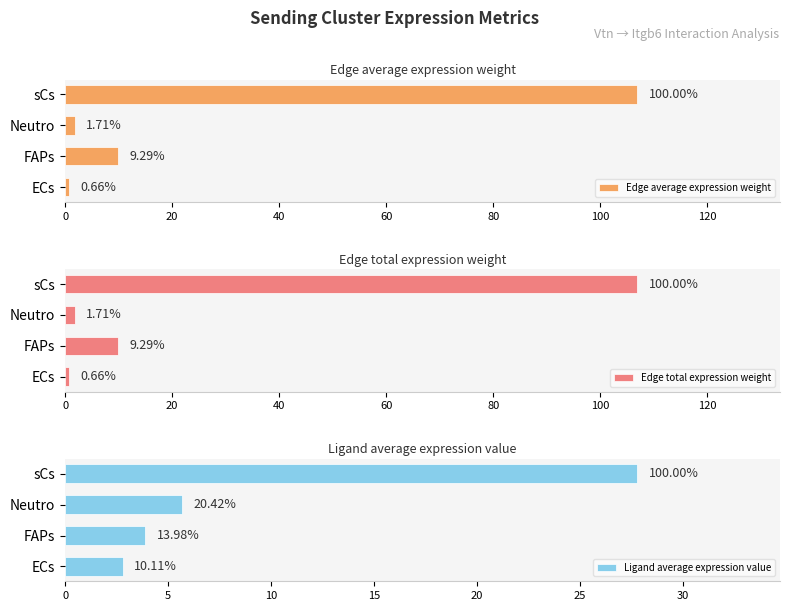

What is the difference between the maximum and minimum values in the Edge average expression weight series?

106.2